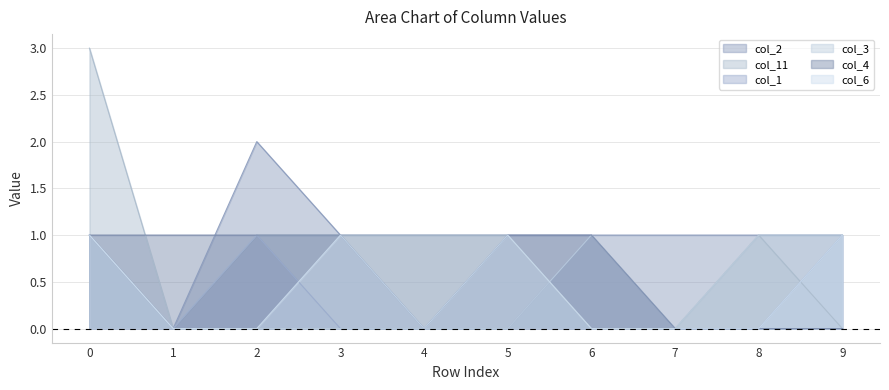

Reading left to right, extract all data points from this chart.

col_2: 0=1	1=0	2=2	3=1	4=1	5=1	6=1	7=1	8=1	9=1
col_11: 0=3	1=0	2=1	3=1	4=1	5=1	6=0	7=0	8=1	9=0
col_1: 0=1	1=0	2=1	3=0	4=0	5=0	6=1	7=0	8=0	9=1
col_3: 0=1	1=0	2=0	3=0	4=0	5=0	6=1	7=0	8=1	9=1
col_4: 0=1	1=1	2=1	3=1	4=0	5=1	6=1	7=0	8=0	9=0
col_6: 0=1	1=0	2=0	3=1	4=0	5=1	6=0	7=0	8=0	9=1